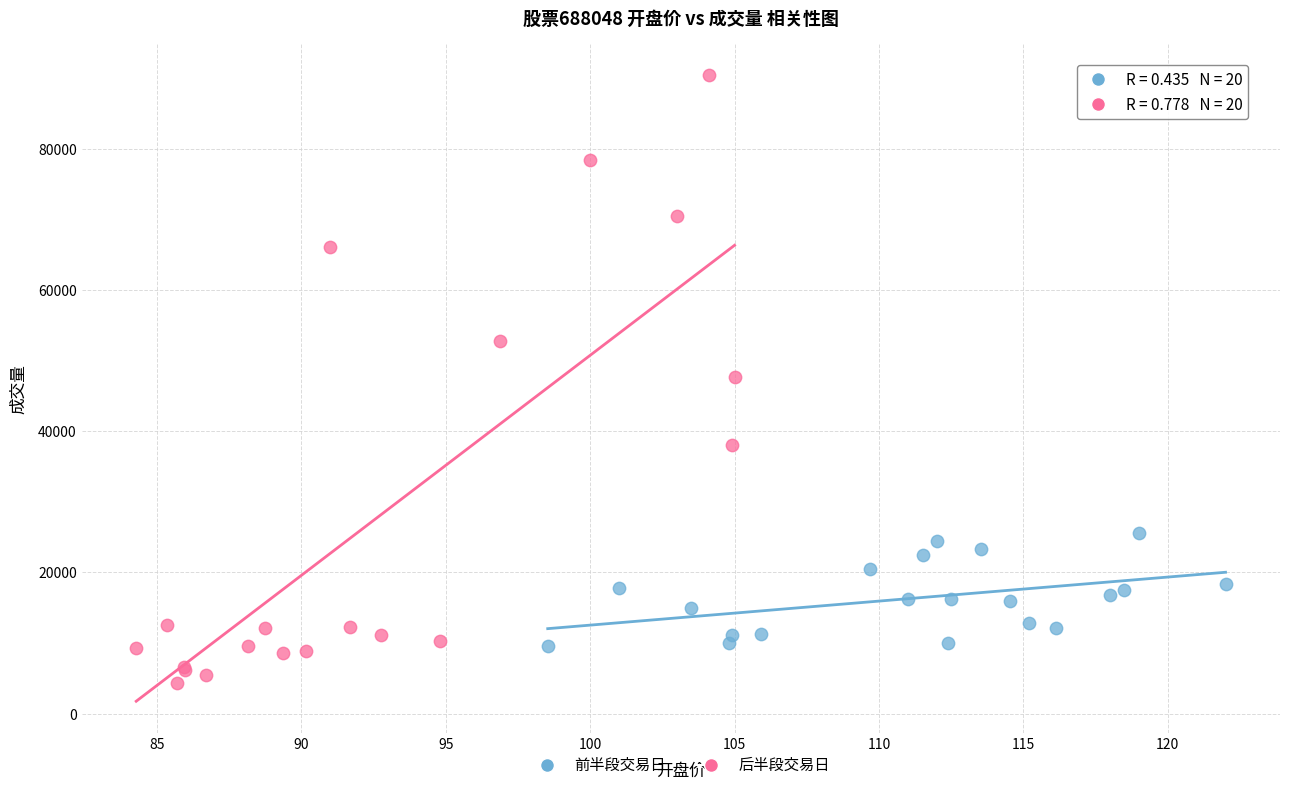

Which series contains the lowest Y value?

后半段交易日